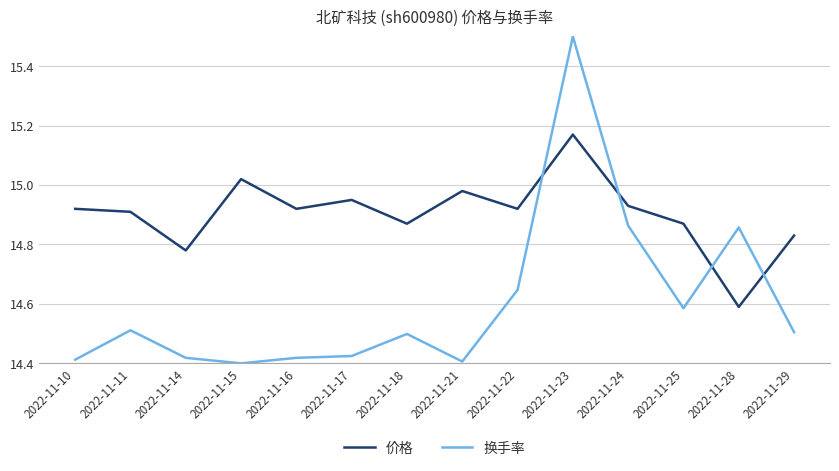

At which label does 换手率 reach its peak?

2022-11-23